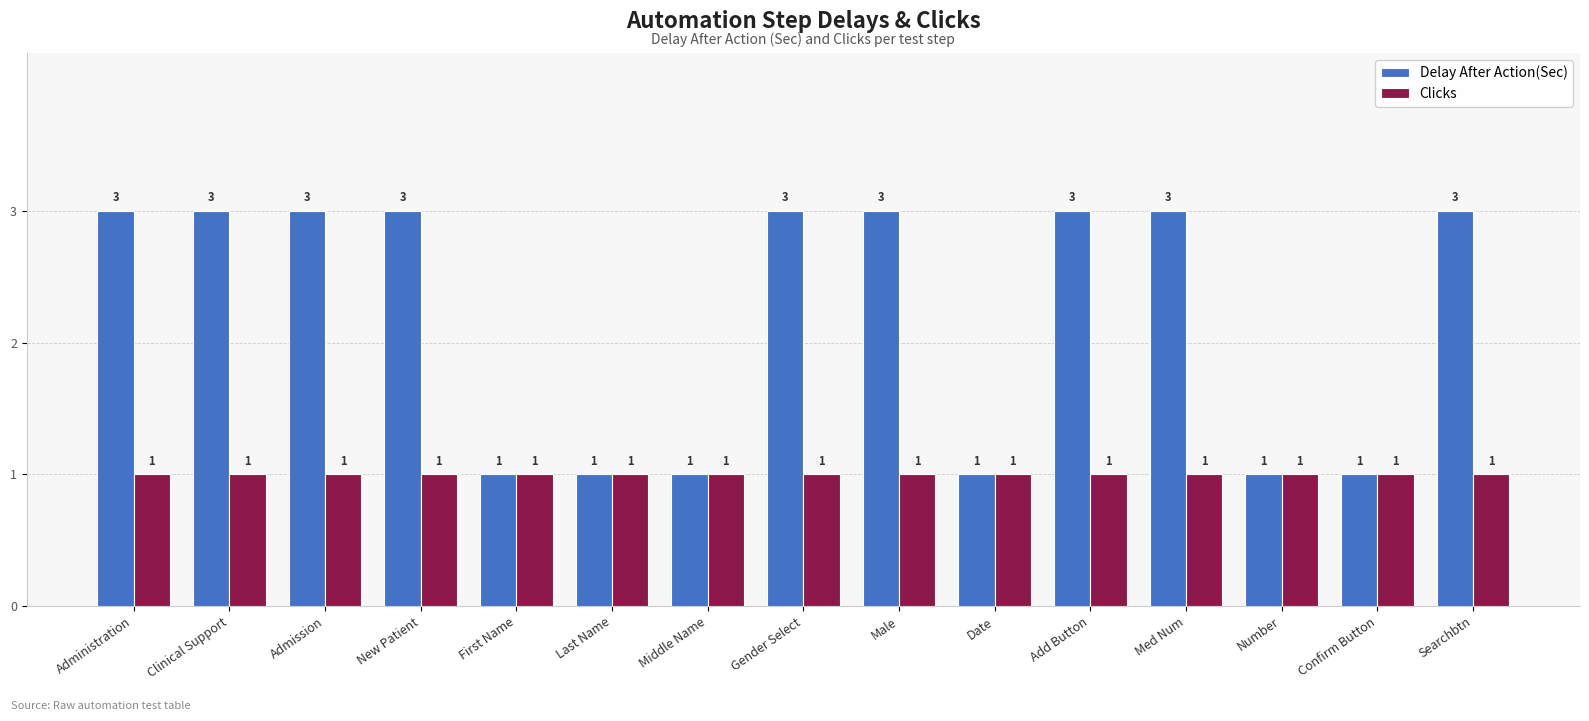

How many bars are there in each group?

2